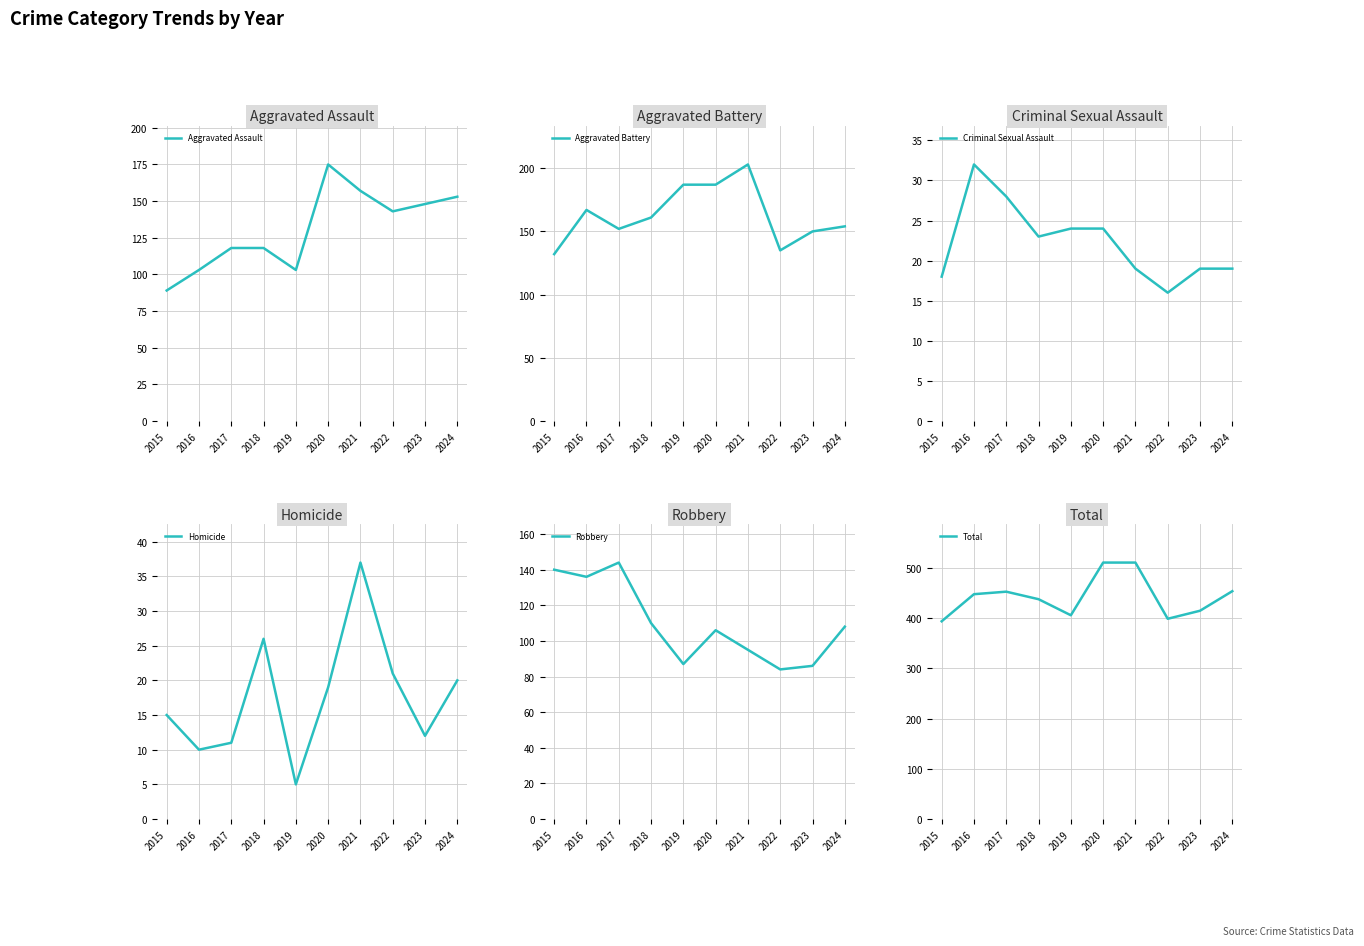

Read the Criminal Sexual Assault value at 2019.

24